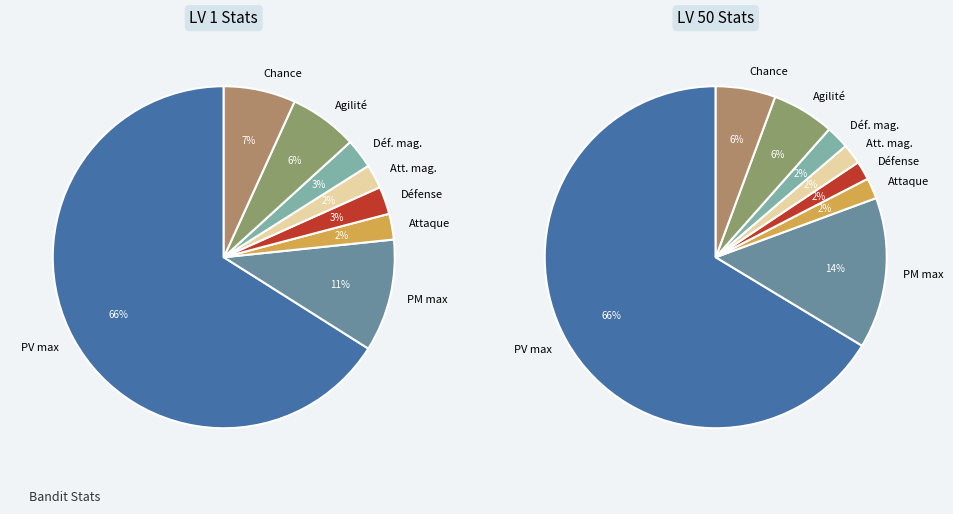

Between Agilité and Déf. mag., which is larger?

Agilité